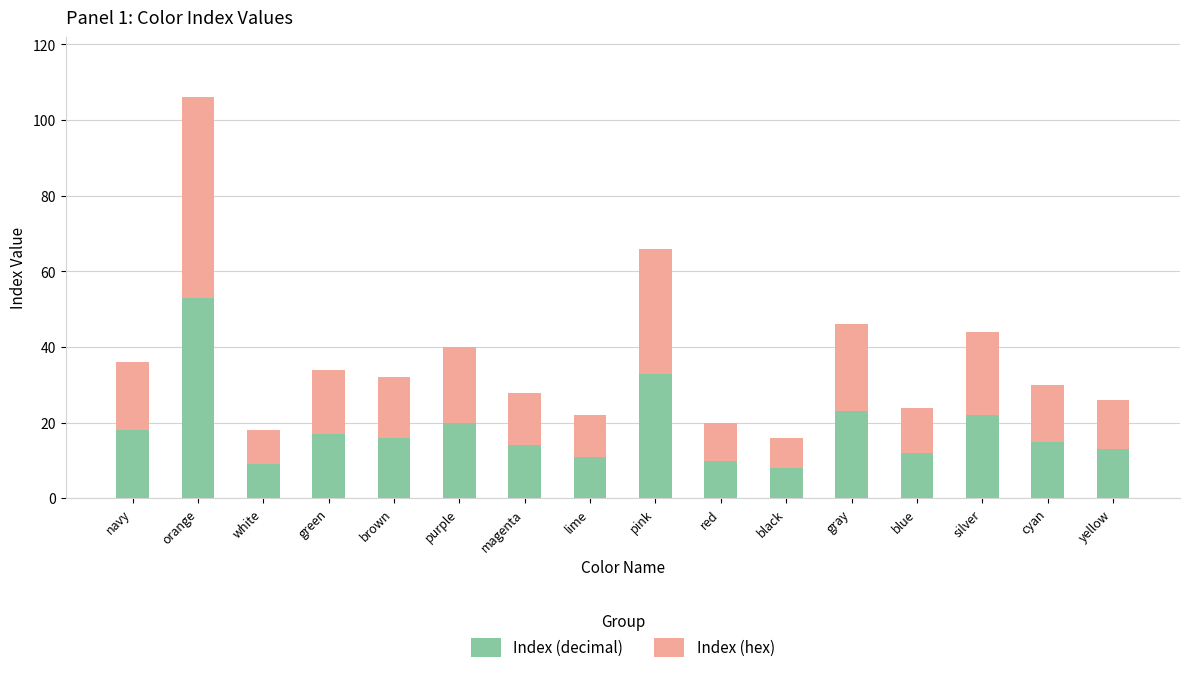

What is the lowest value of the Index (decimal) series?

8